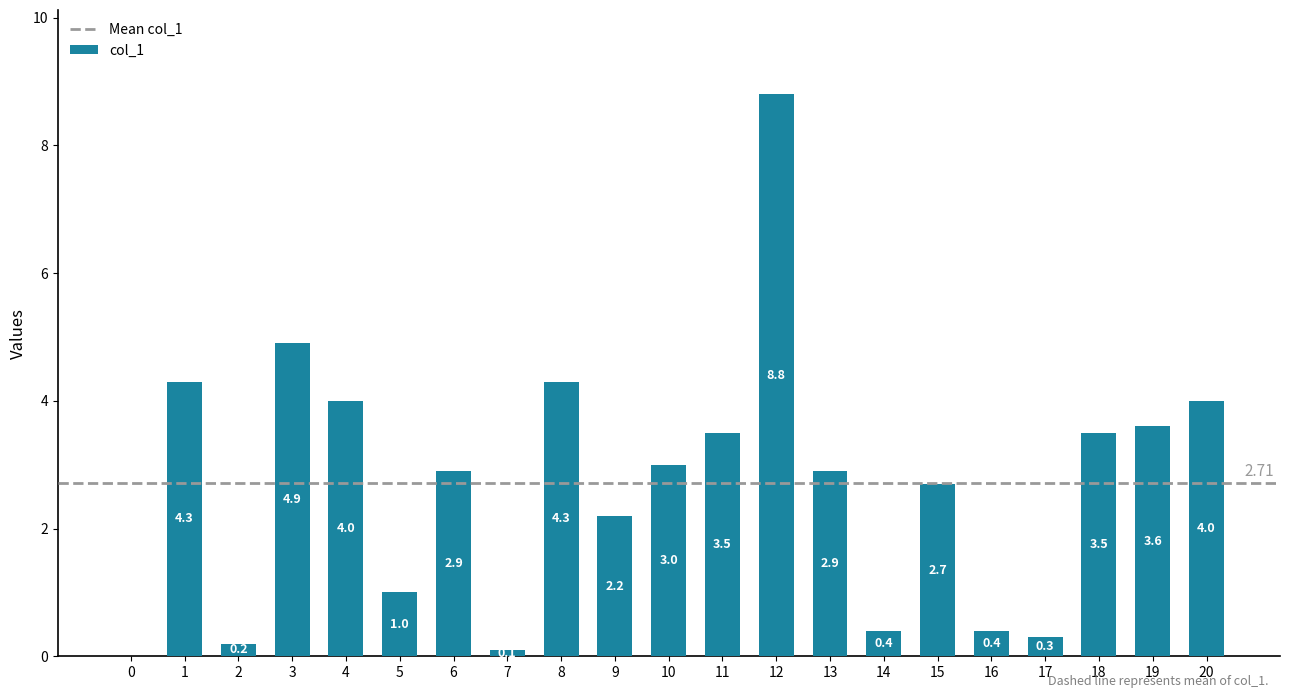

What is the difference between the values at 12 and 20?

4.8